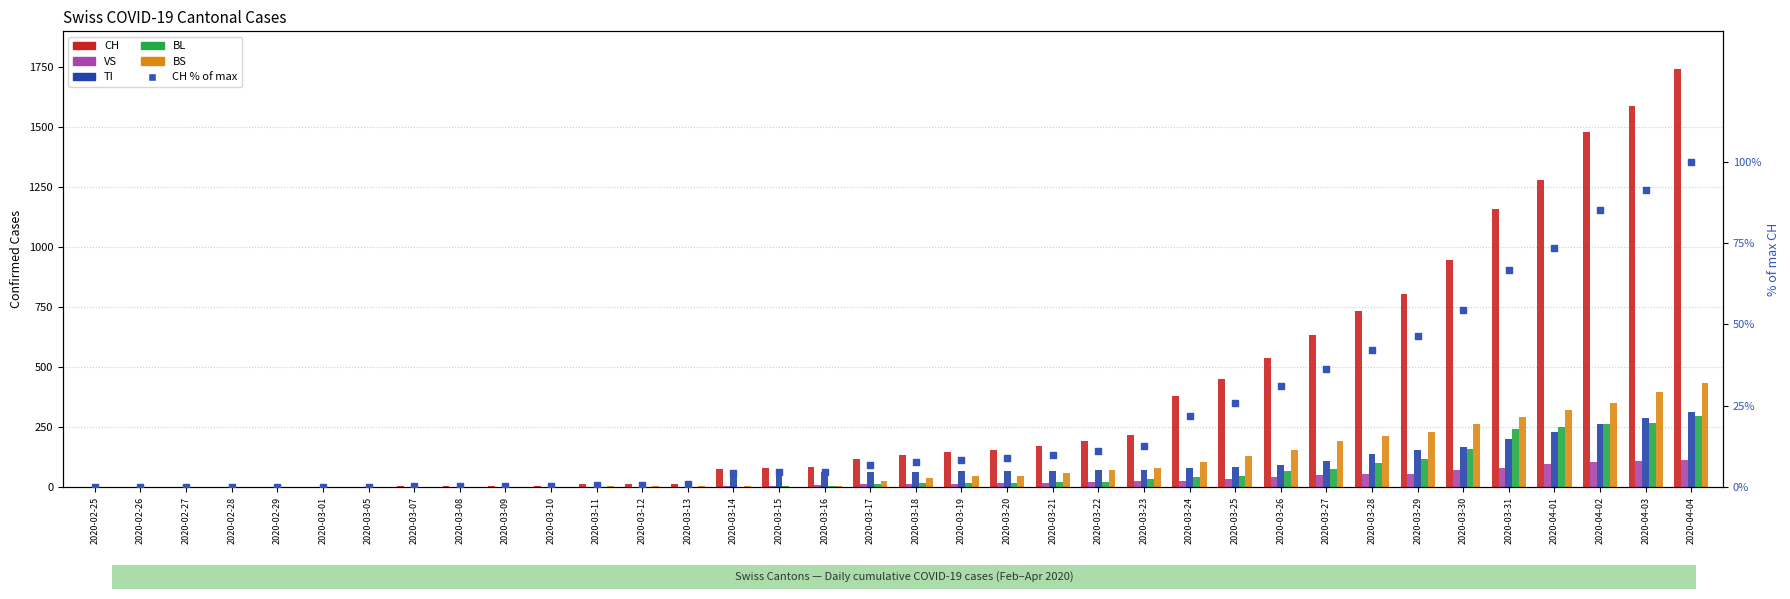

Which series reaches the maximum Y coordinate?

CH